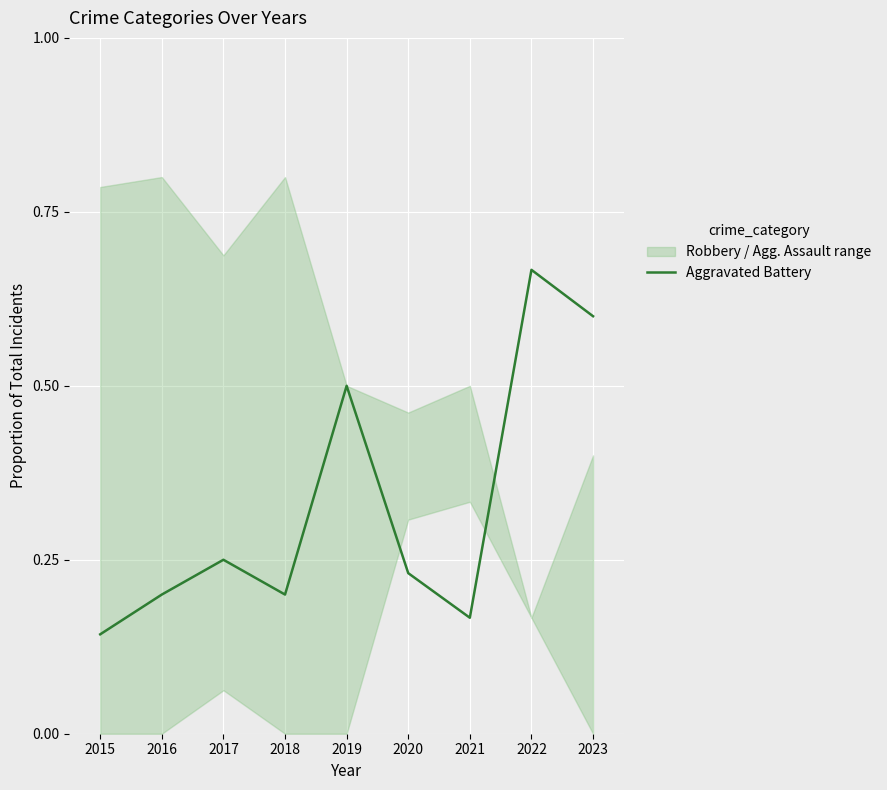

Is it true that the value at 2015 is 0.2?

False